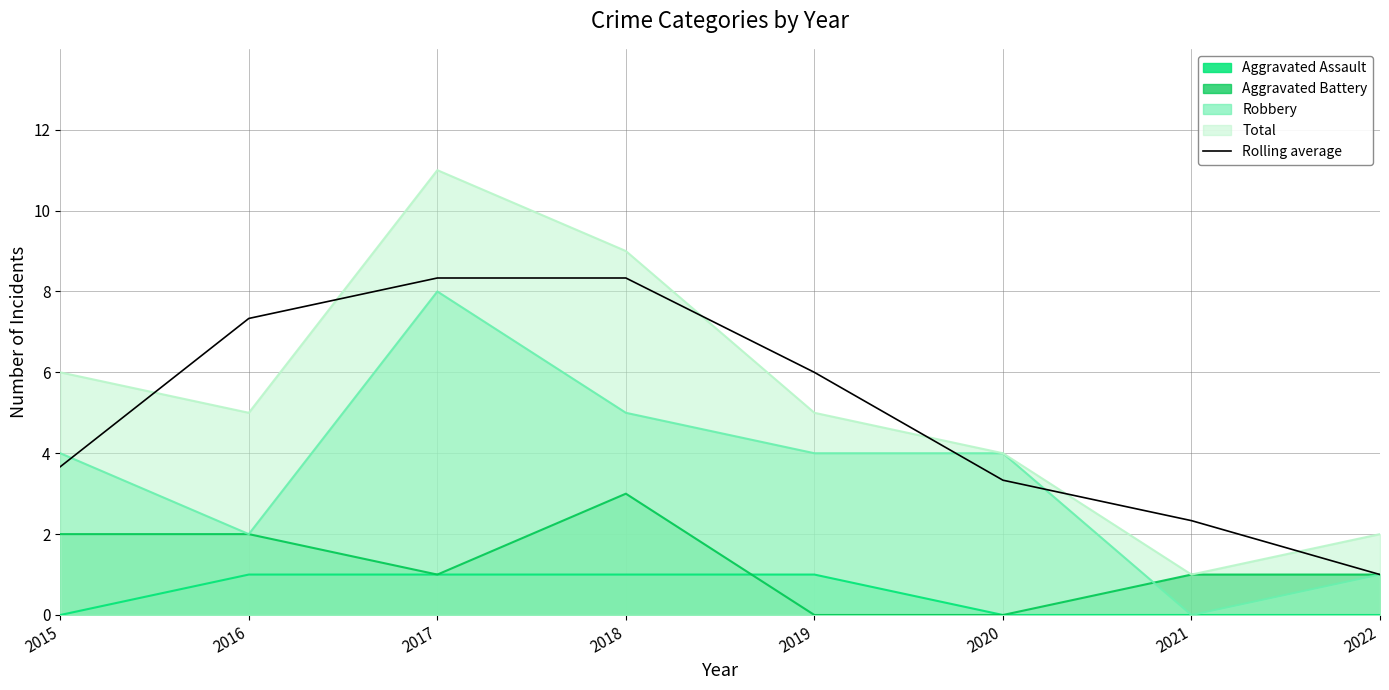

How many data points does each series have?

8